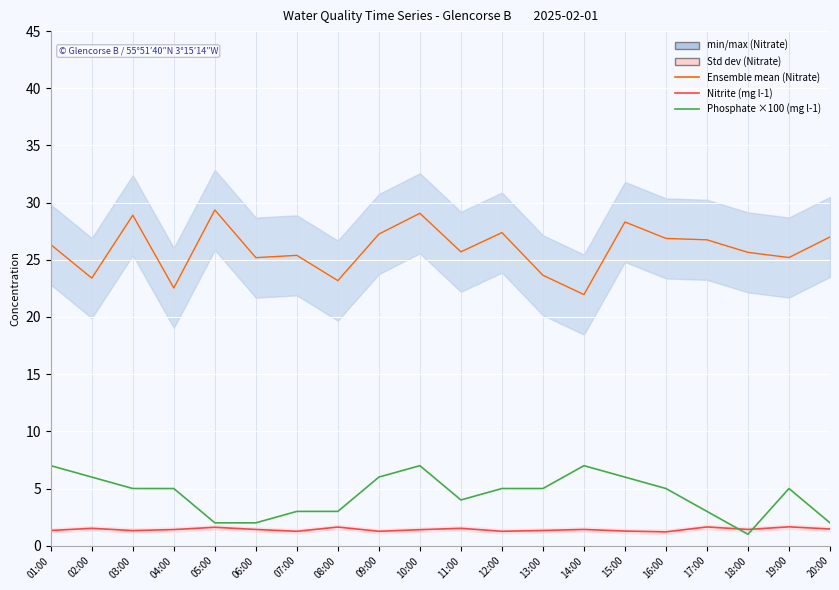

True or false: Nitrite (mg l-1) has more than 0 points higher than both neighbors.

True